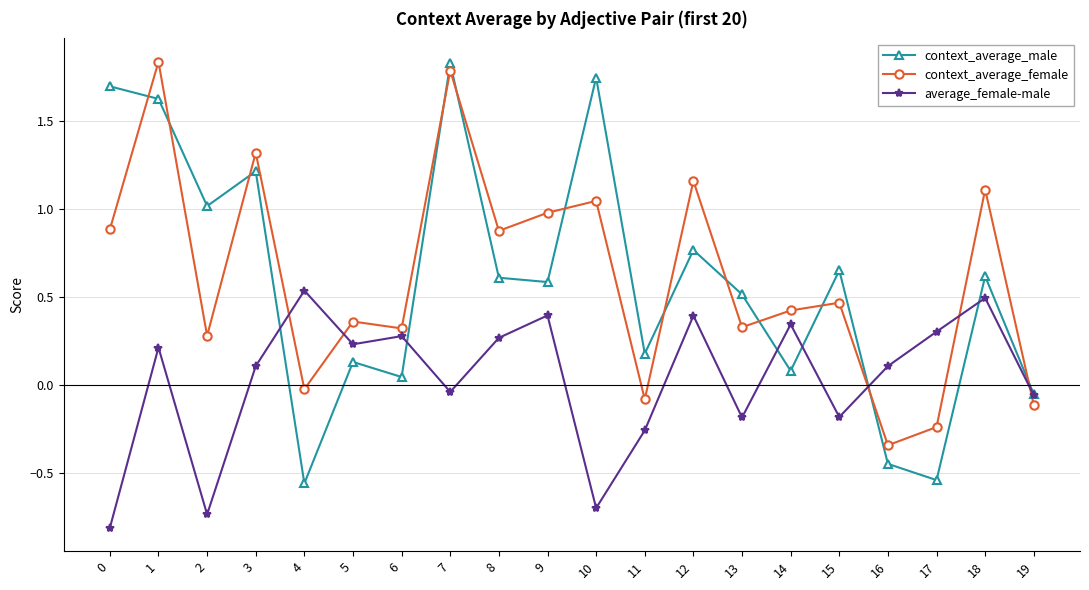

Which series changed the most between 9 and 11?

context_average_female